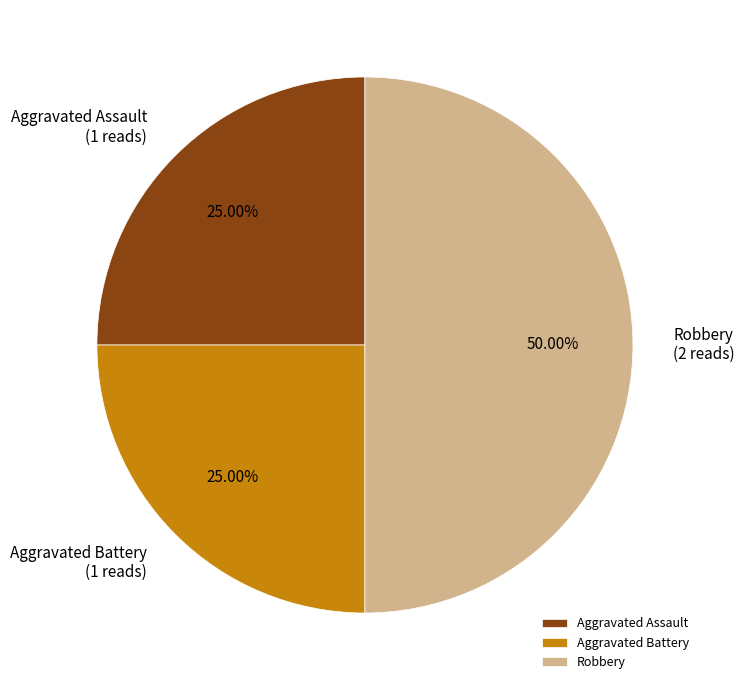

To the nearest percent, what is the combined percentage of Aggravated Battery and Aggravated Assault?

50%